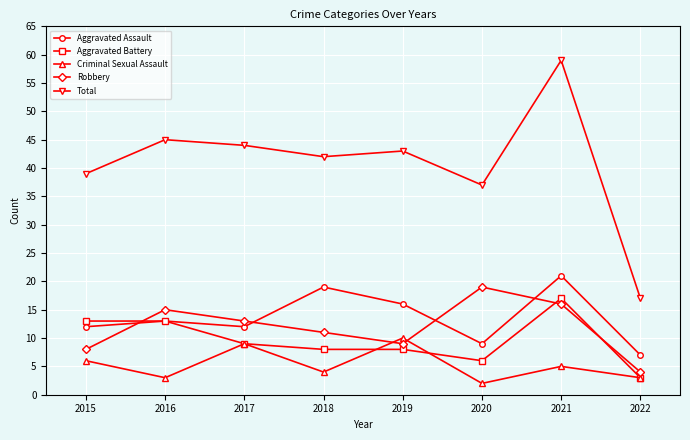

The value of Total at 2016 is 45. True or false?

True